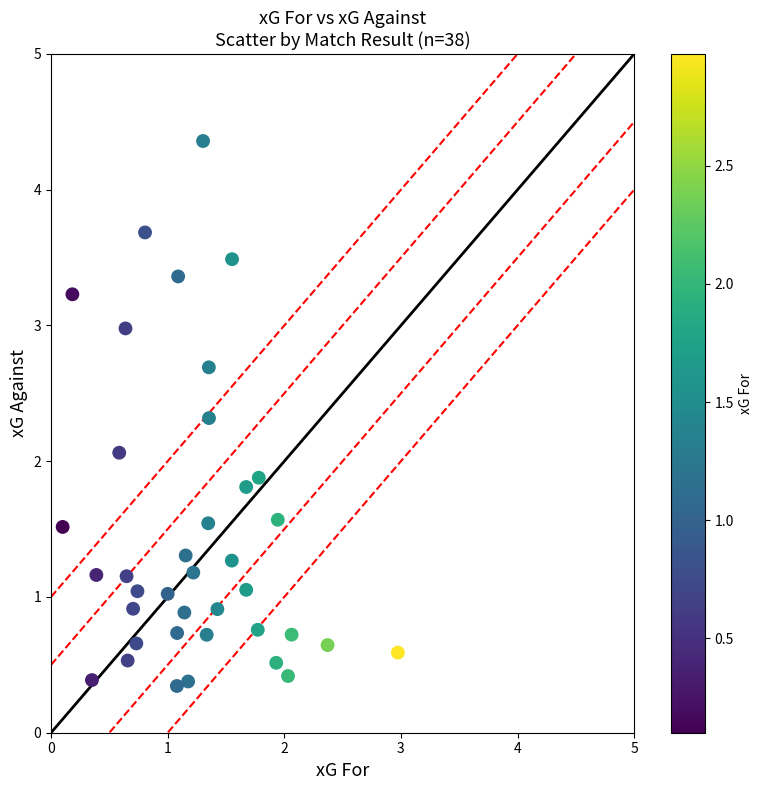

What is the range of X values (max minus min)?

2.9